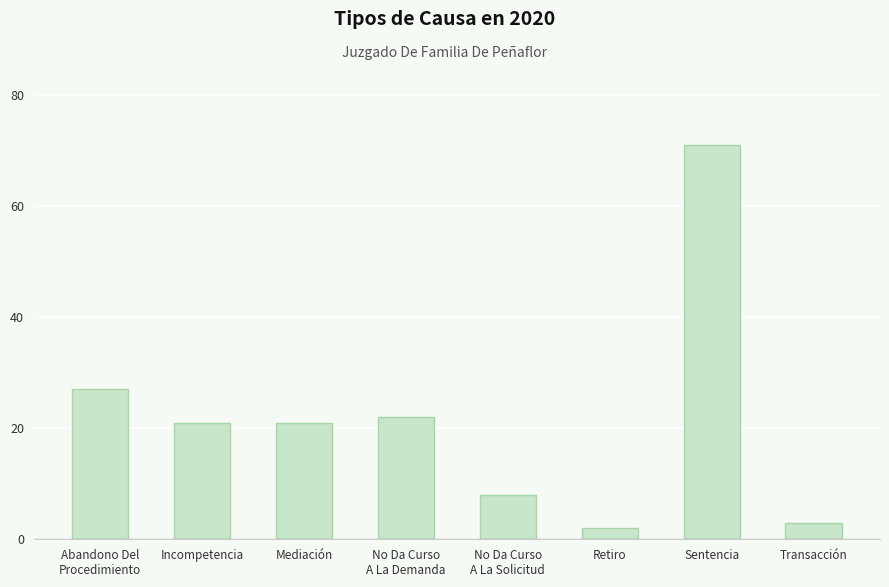

What is the greatest value displayed?

71